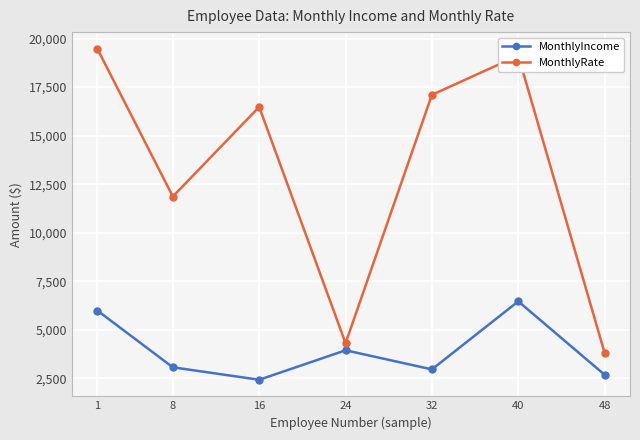

Rank the series at 40 from highest to lowest value.

MonthlyRate, MonthlyIncome